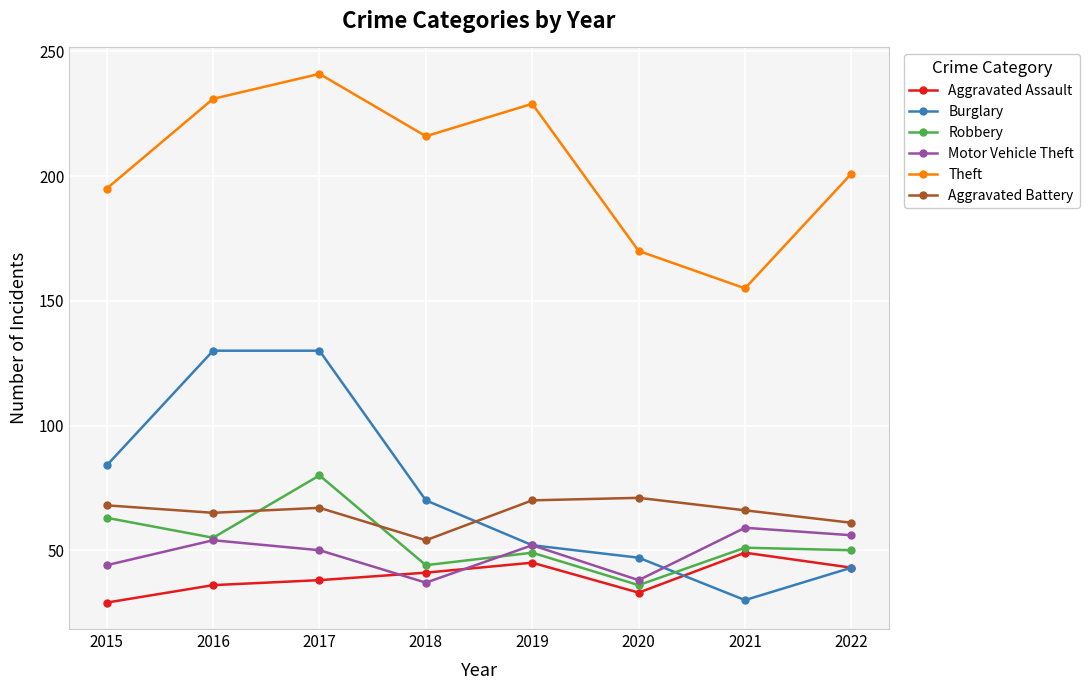

Where is the first local minimum for Motor Vehicle Theft?

2018